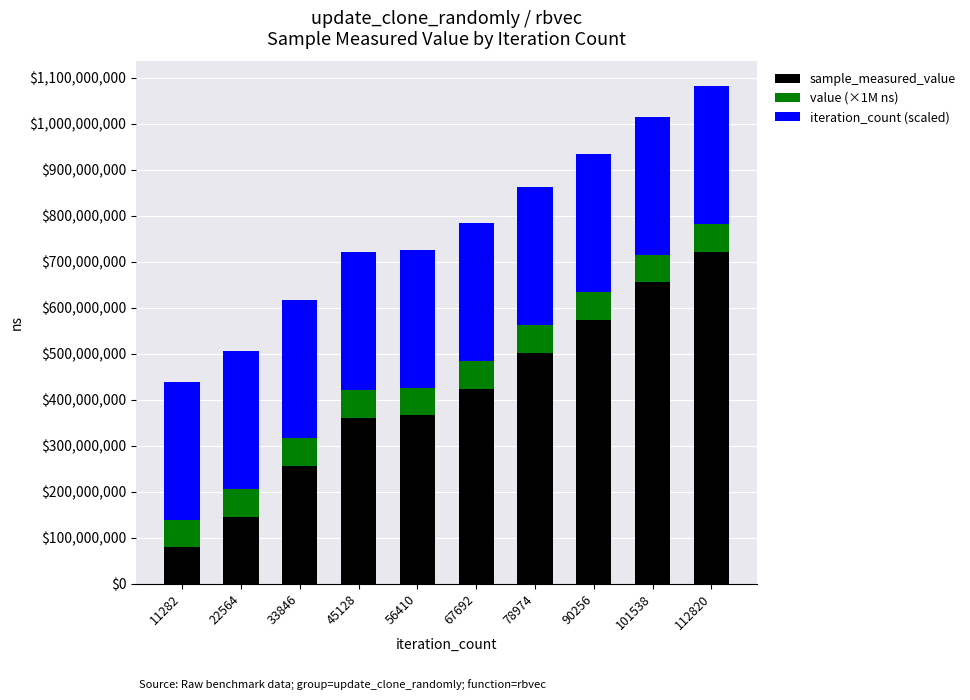

What is the value of the sample_measured_value bar at the 6th from the left?

423499711